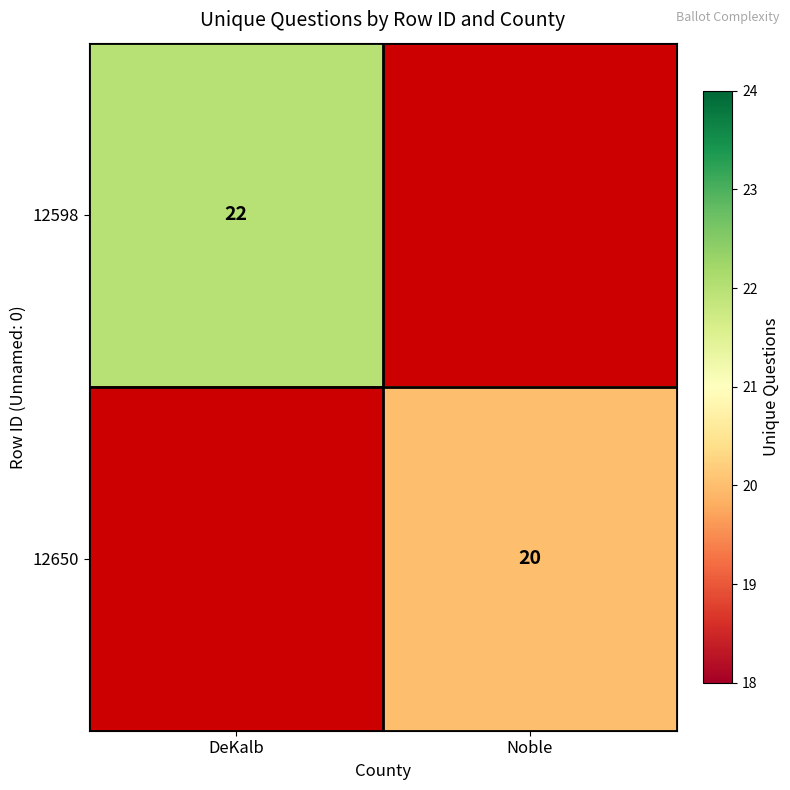

The 12598 series shows 6 at DeKalb. True or false?

False